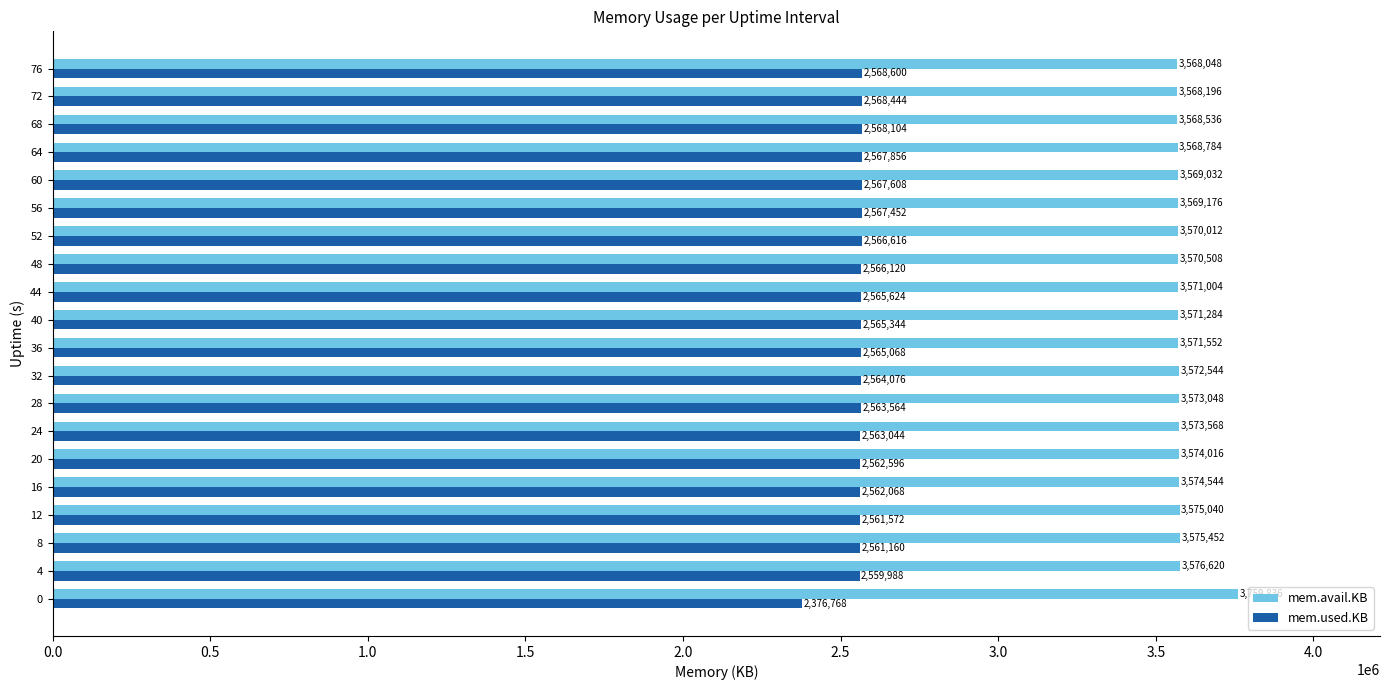

What is the smallest value displayed?

2376768